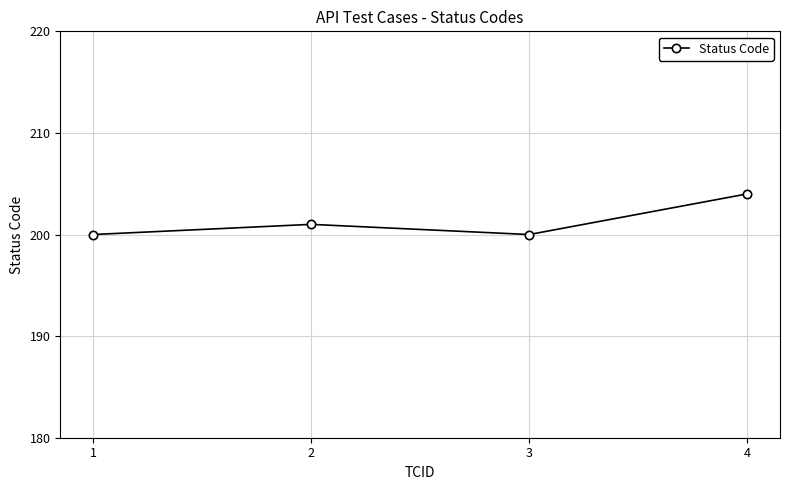

Where is the first local maximum?

2